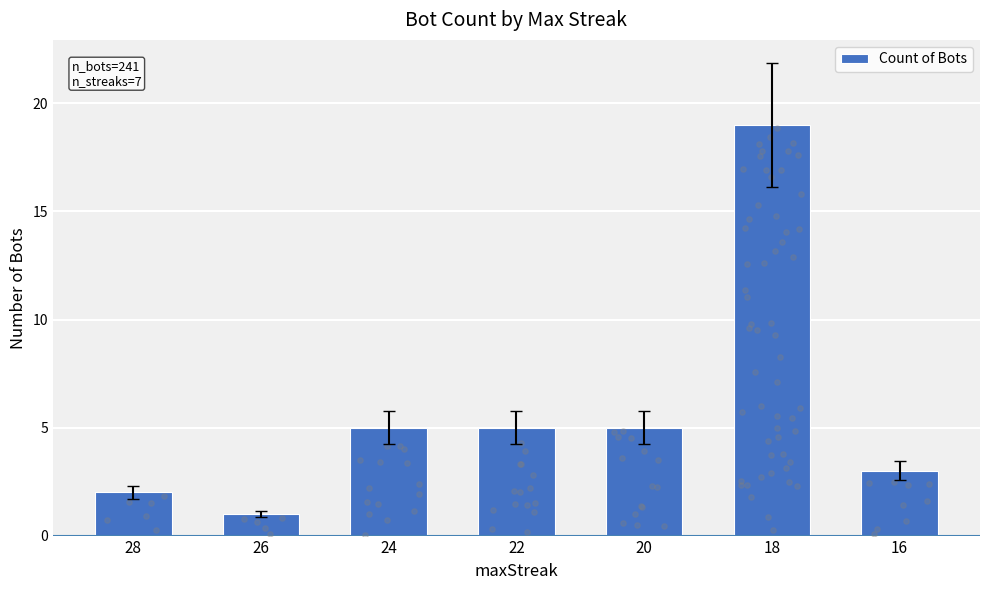

Approximately how many times larger is the value at 26 compared to 16?

0.3